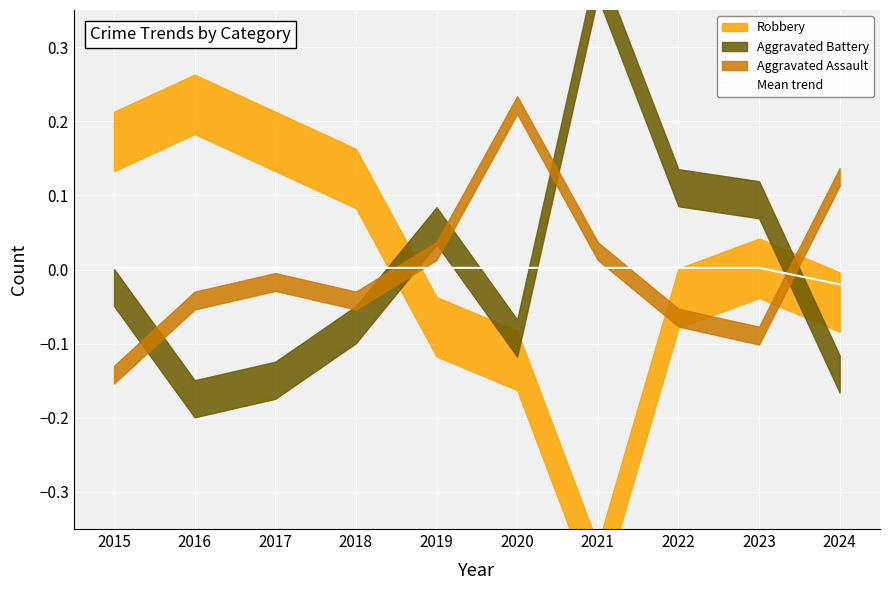

At which category does the data reach its first local peak?

2016